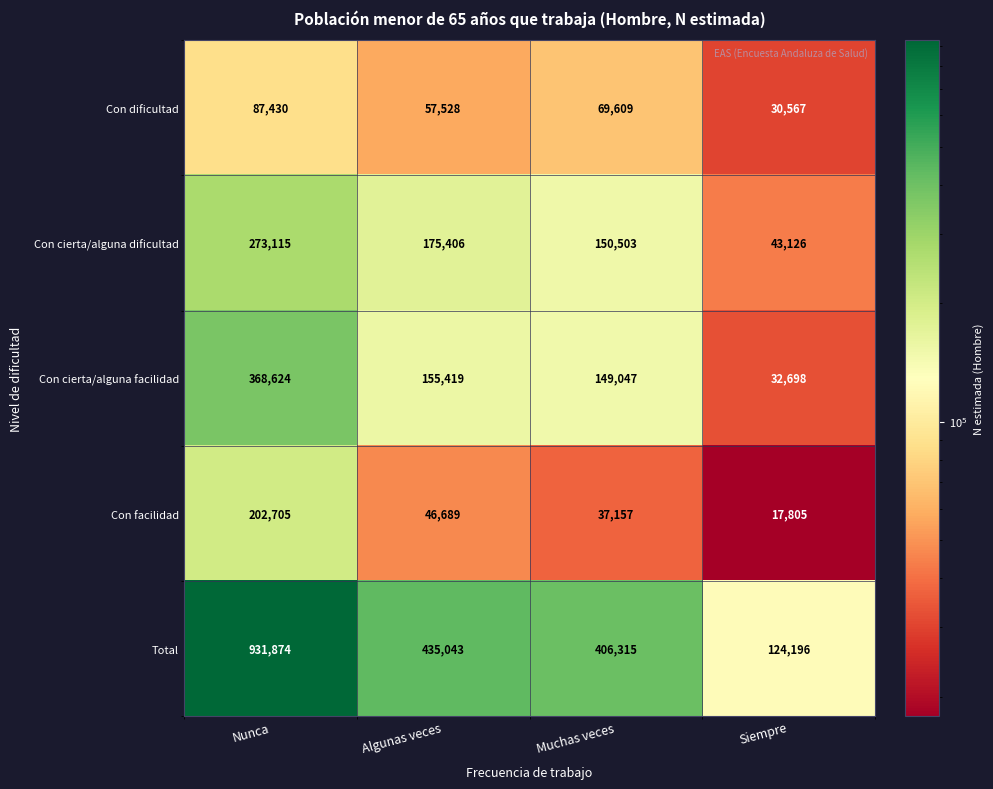

True or false: Con cierta/alguna facilidad has a value of 222793 at Algunas veces.

False